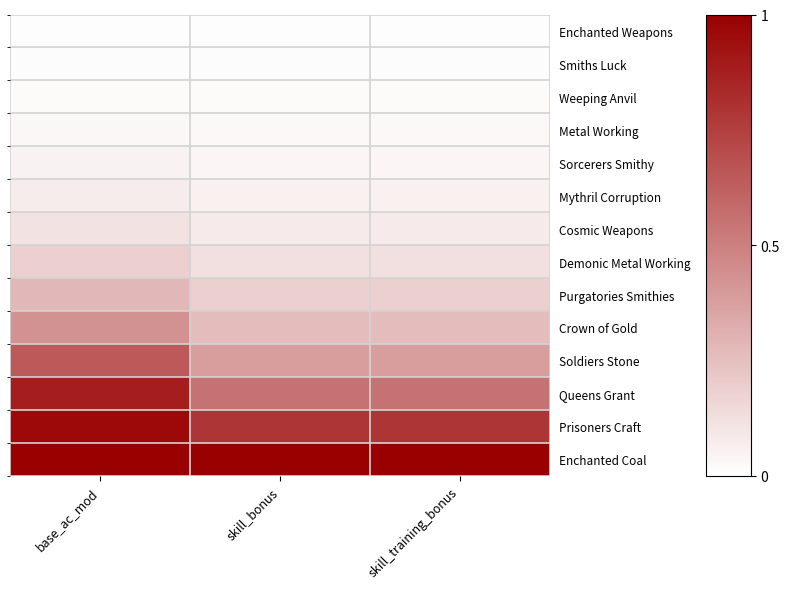

The Smiths Luck series shows 0.0 at skill_bonus. True or false?

False